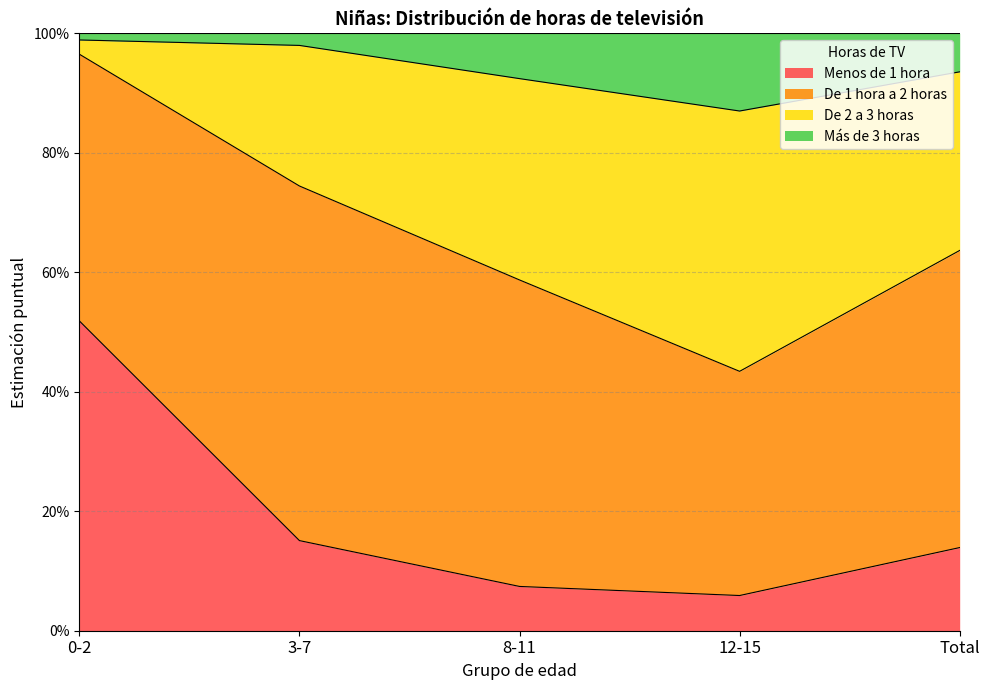

Does the chart display data point markers on the line(s)?

No